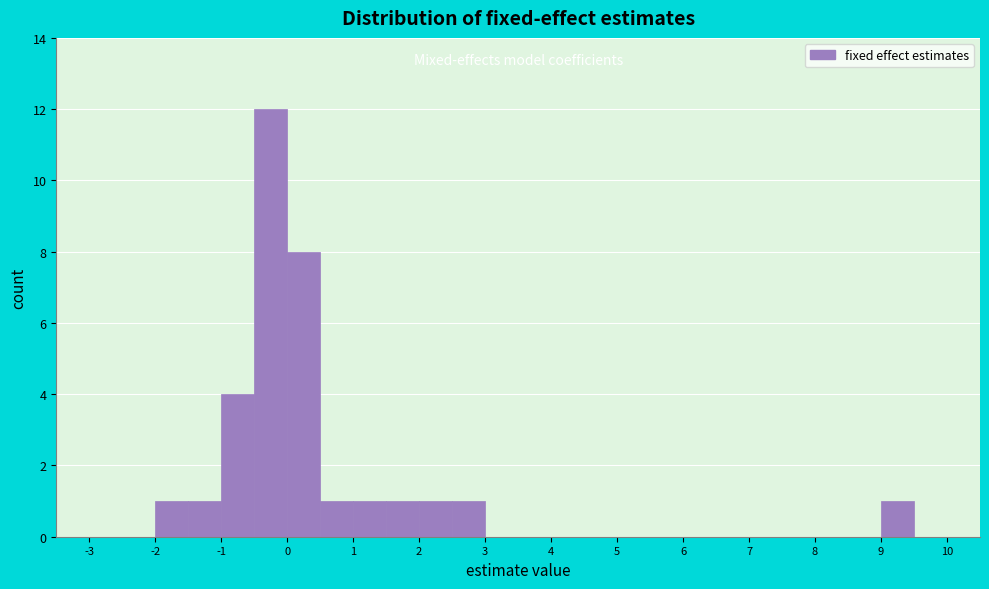

Reading left to right, transcribe this chart: for each bar, give the range it covers on the x-axis and its height. The values are not printed on the chart, so give them approximately, as read against the axis.

-3.0 to -2.5: 0
-2.5 to -2.0: 0
-2.0 to -1.5: 1
-1.5 to -1.0: 1
-1.0 to -0.5: 4
-0.5 to 0.0: 12
0.0 to 0.5: 8
0.5 to 1.0: 1
1.0 to 1.5: 1
1.5 to 2.0: 1
2.0 to 2.5: 1
2.5 to 3.0: 1
3.0 to 3.5: 0
3.5 to 4.0: 0
4.0 to 4.5: 0
4.5 to 5.0: 0
5.0 to 5.5: 0
5.5 to 6.0: 0
6.0 to 6.5: 0
6.5 to 7.0: 0
7.0 to 7.5: 0
7.5 to 8.0: 0
8.0 to 8.5: 0
8.5 to 9.0: 0
9.0 to 9.5: 1
9.5 to 10.0: 0